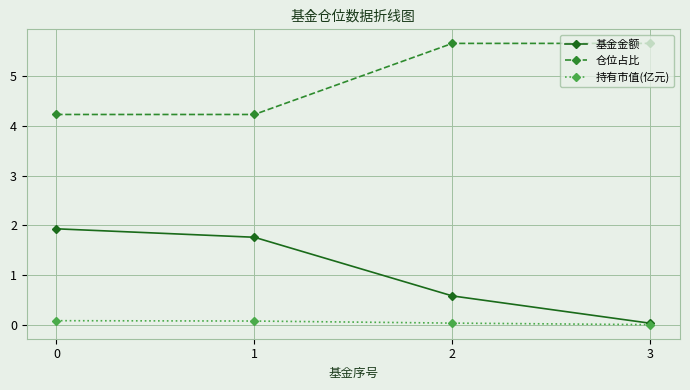

True or false: 仓位占比 and 持有市值(亿元) intersect in this chart.

False